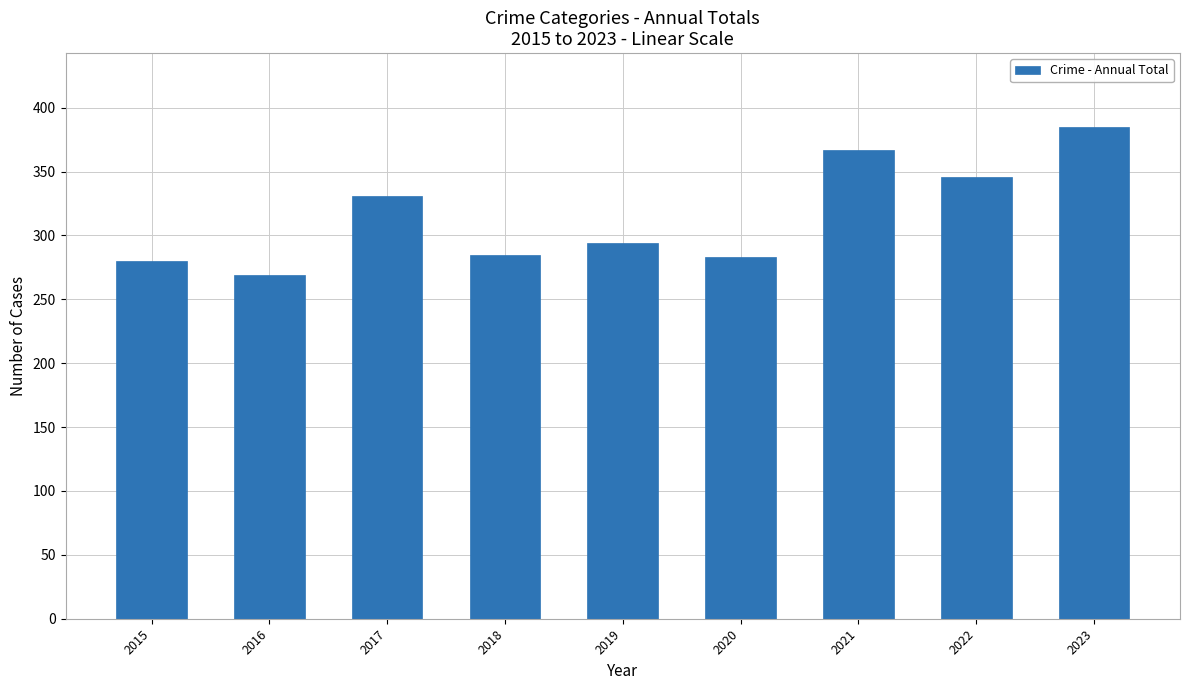

Between 2017 and 2015, which is larger?

2017